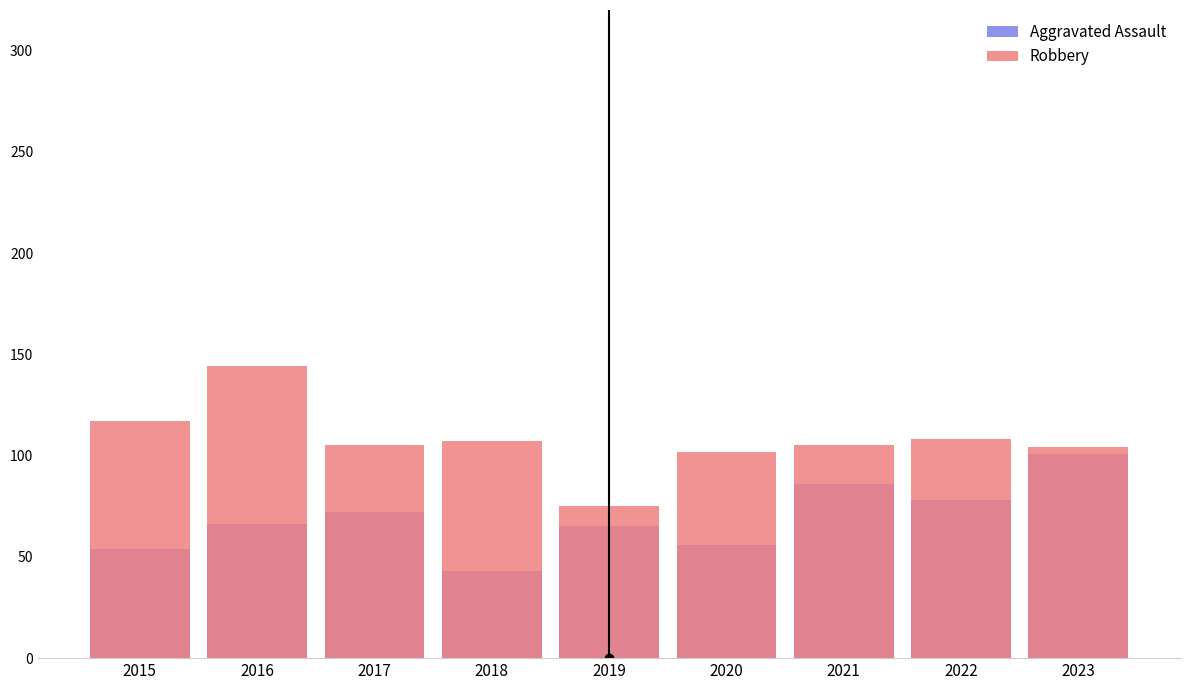

What is the sum of the Aggravated Assault values at 2017 and 2019?

137